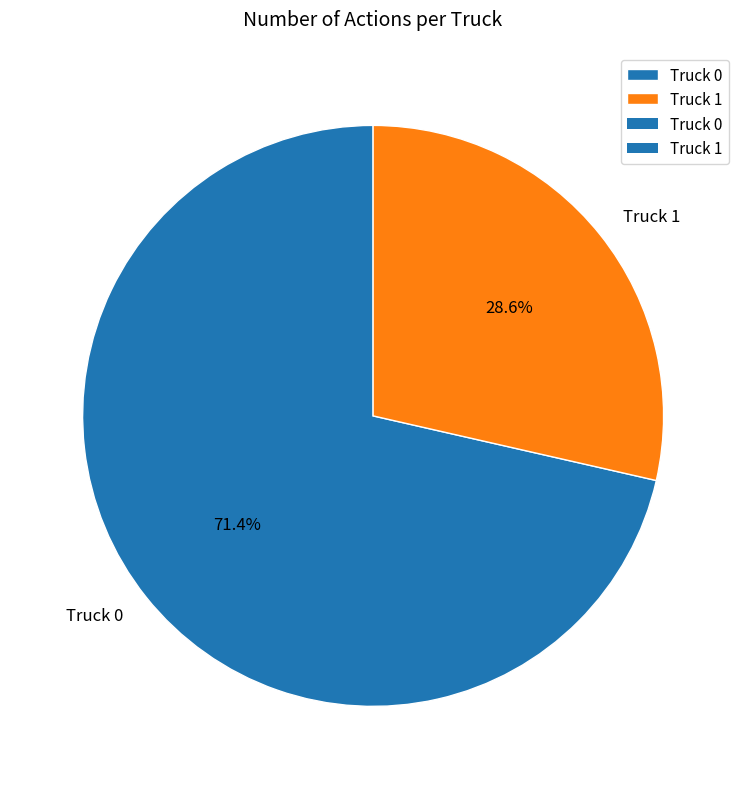

Does Truck 1 represent more than half of the total?

No